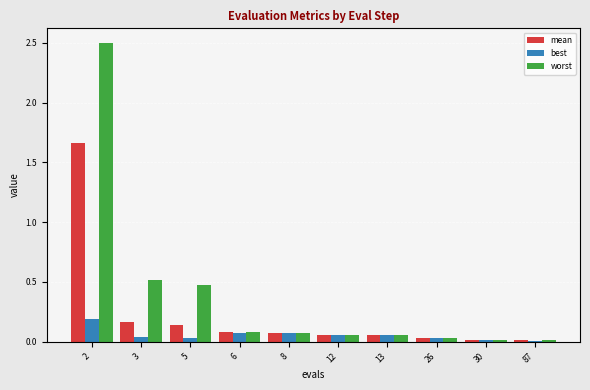

At which category is the sum across all series the highest?

2